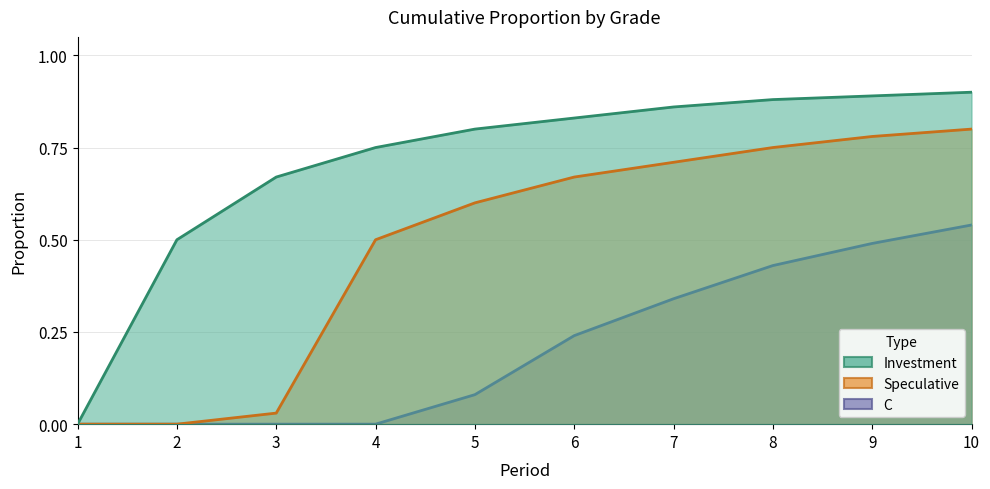

At which label does Investment reach its minimum?

1